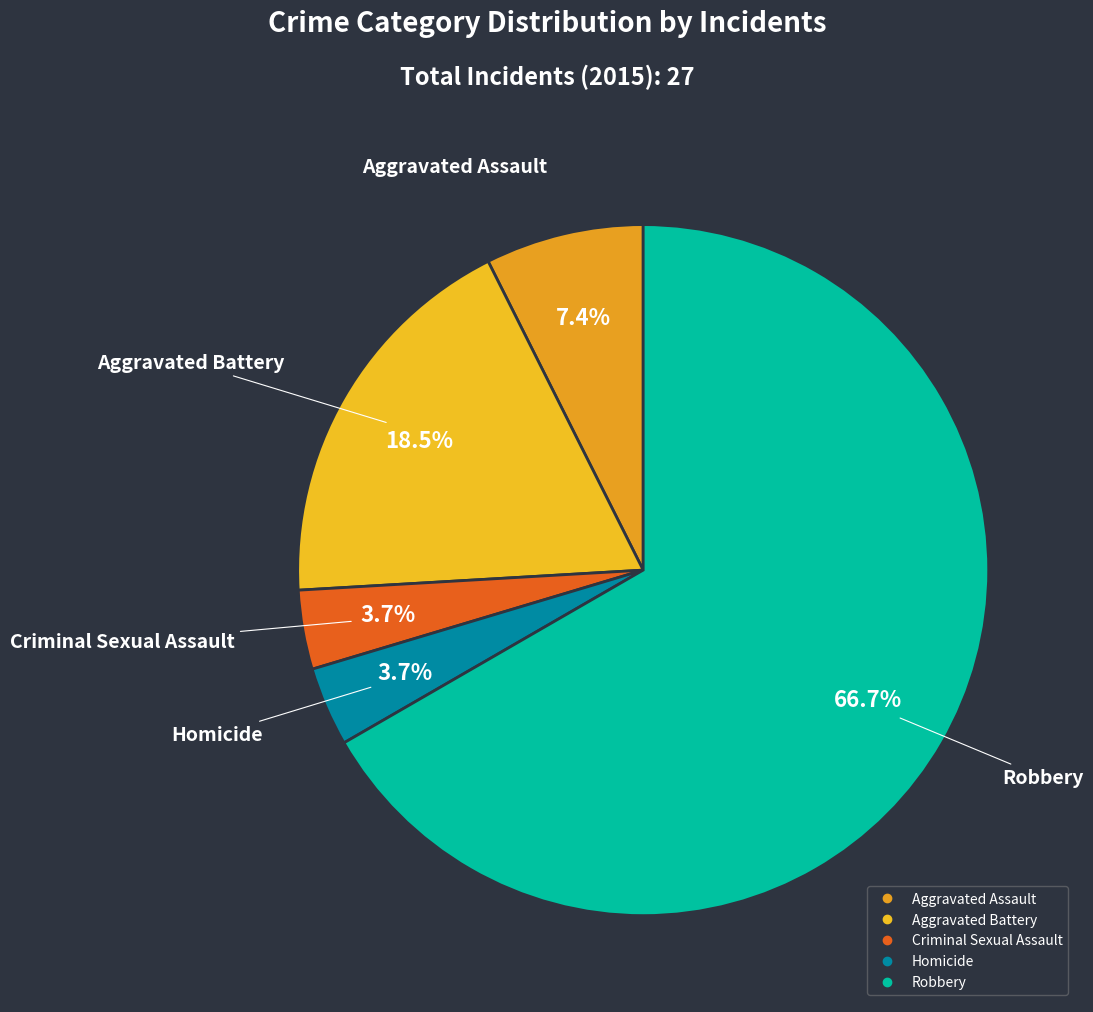

How many slices are in this pie chart?

5